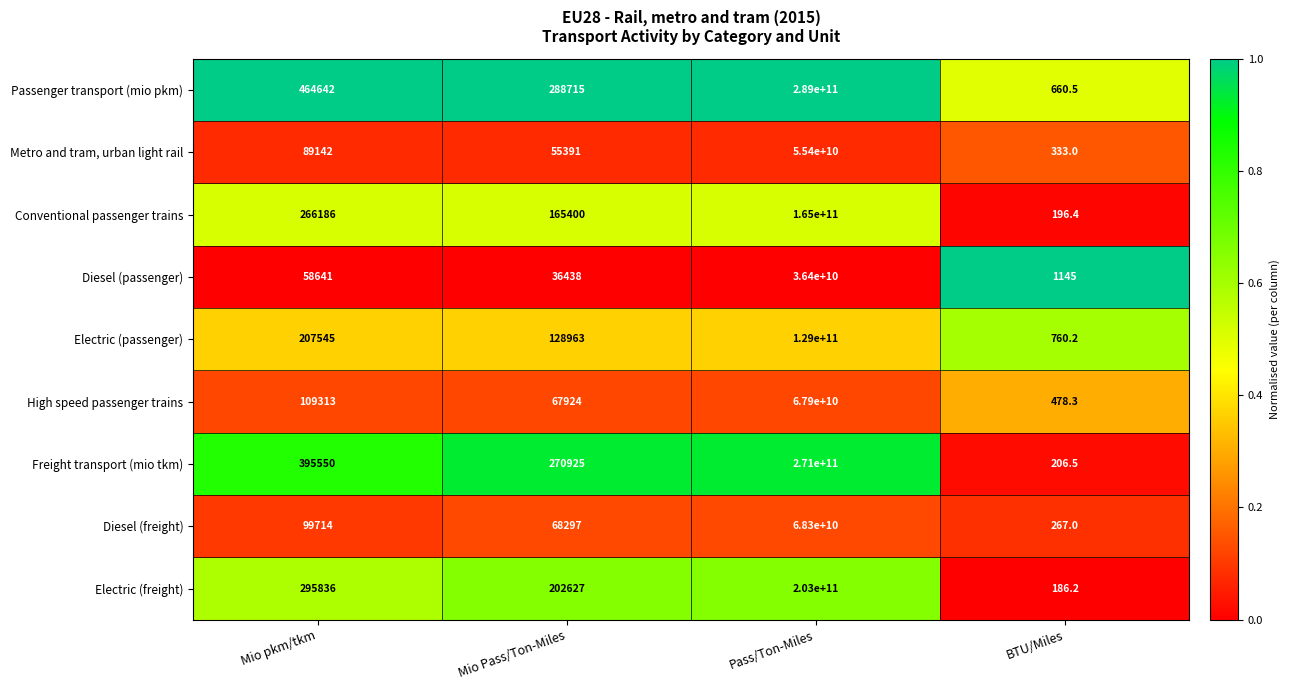

Which series has the widest spread of values?

Passenger transport (mio pkm)